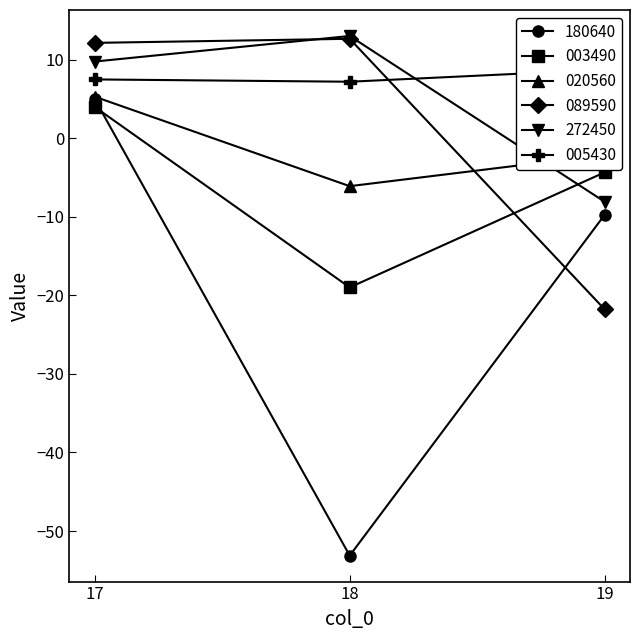

Where does the 272450 series first go above 9?

17